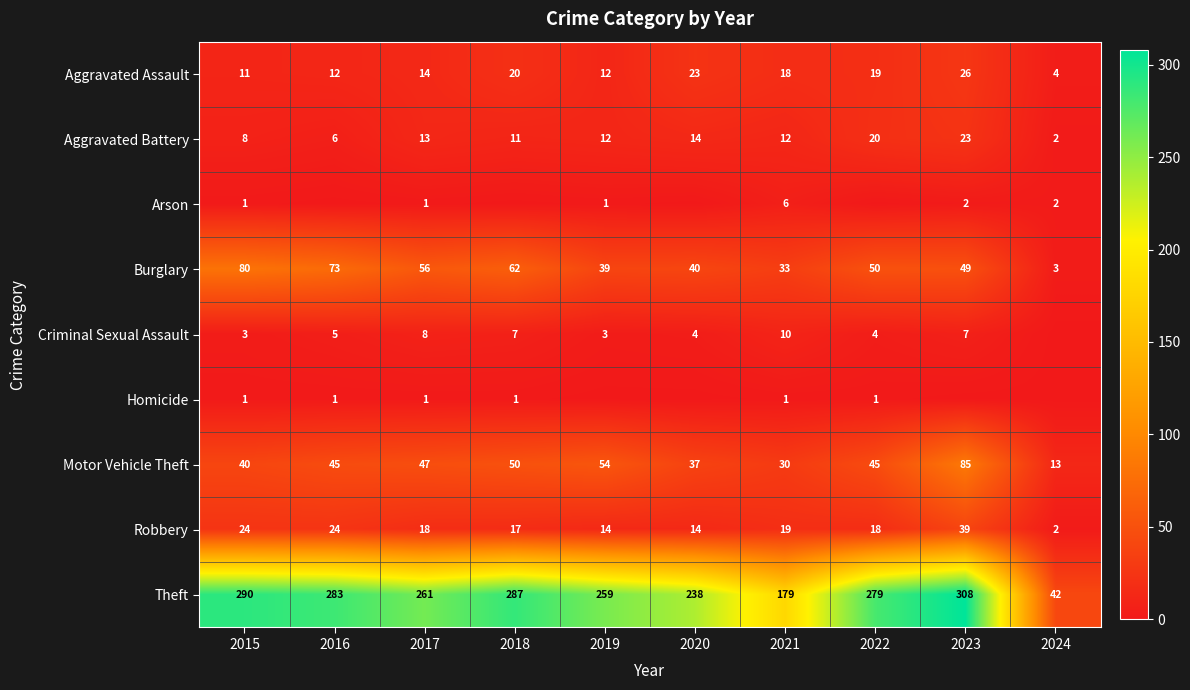

Read the Aggravated Assault value at 2021.

18